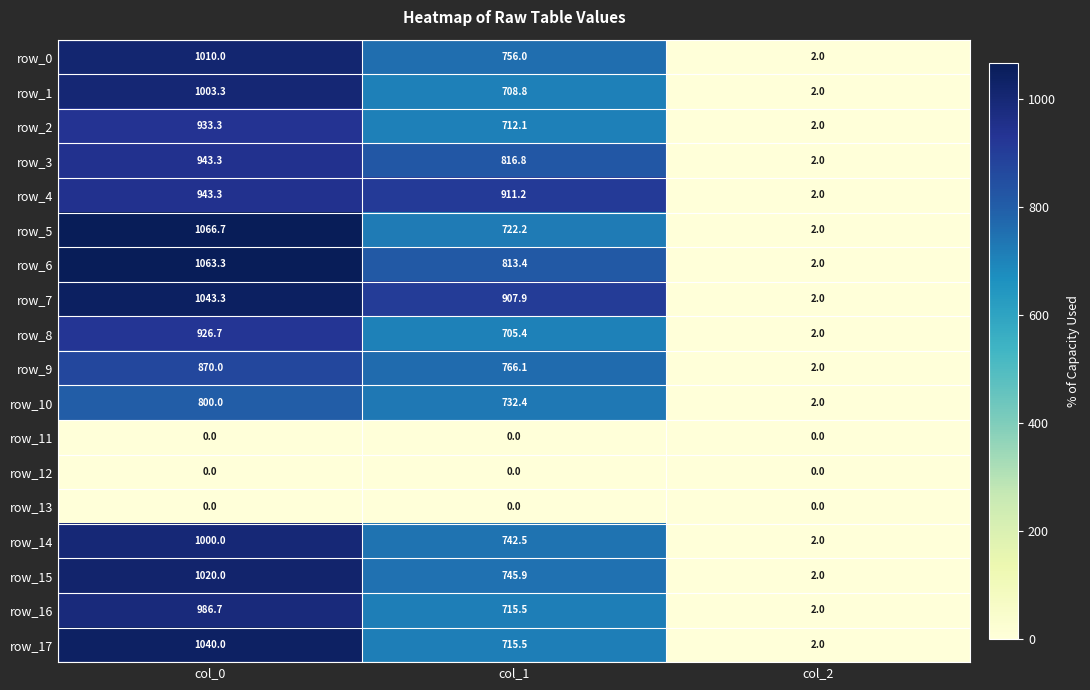

What is the total value across all series at col_2?

30.0